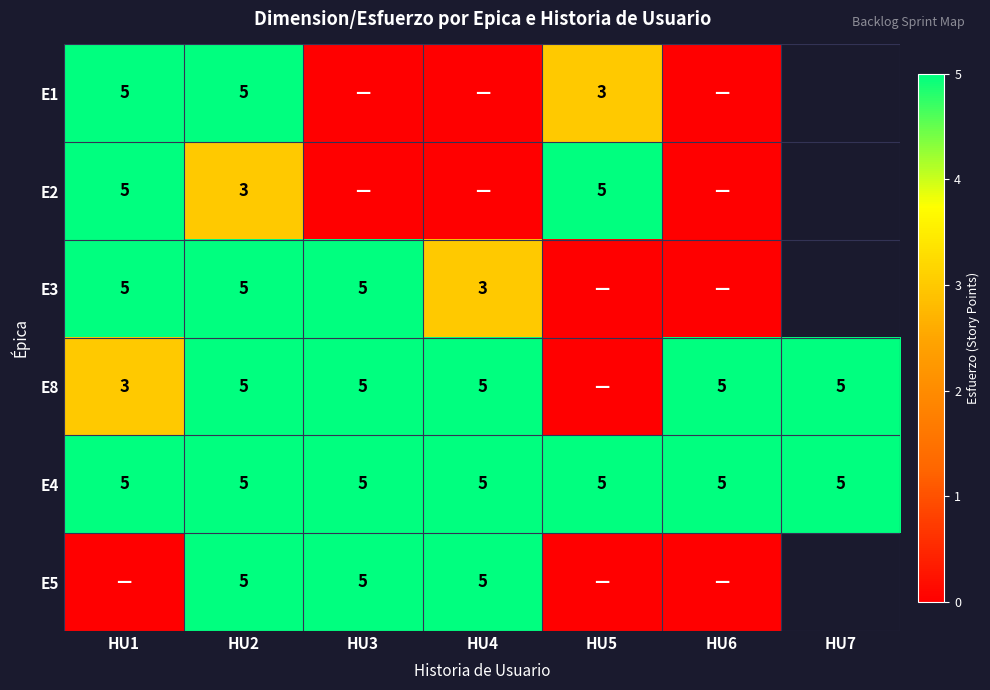

What is the approximate value of E4 at HU3?

5